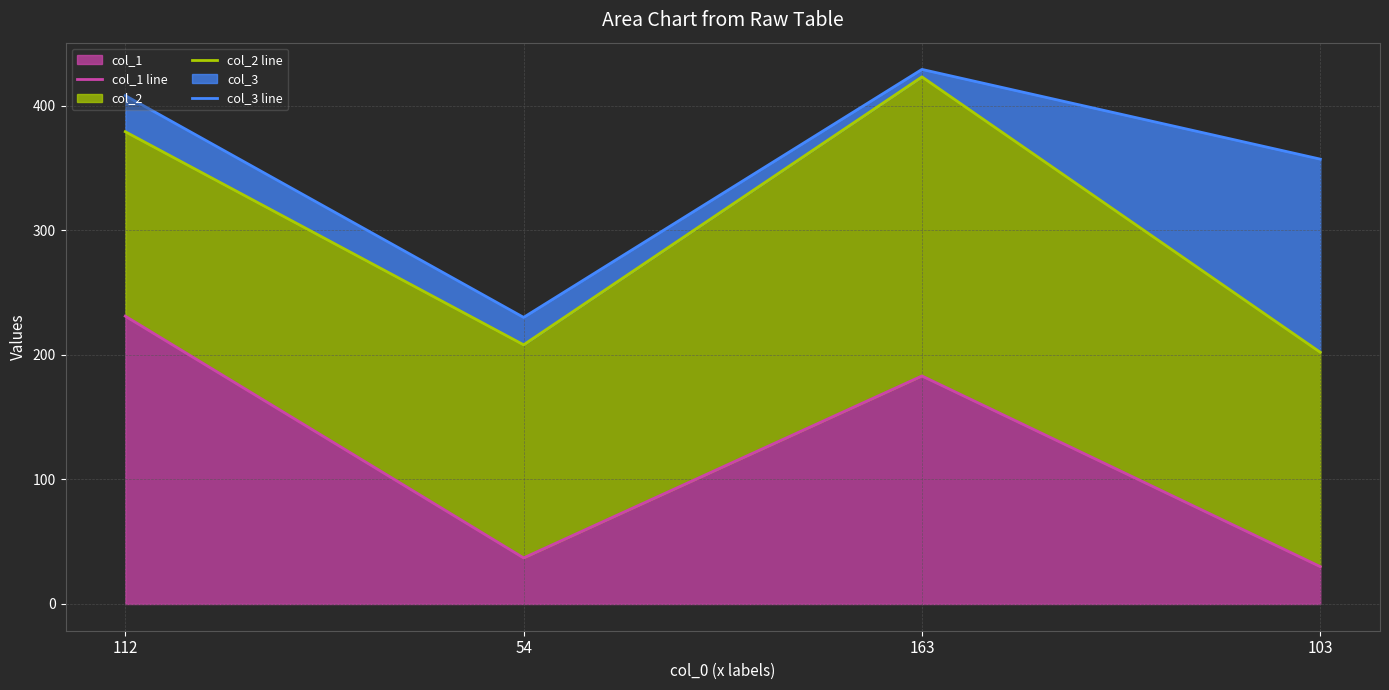

How many lines are shown in the chart?

3